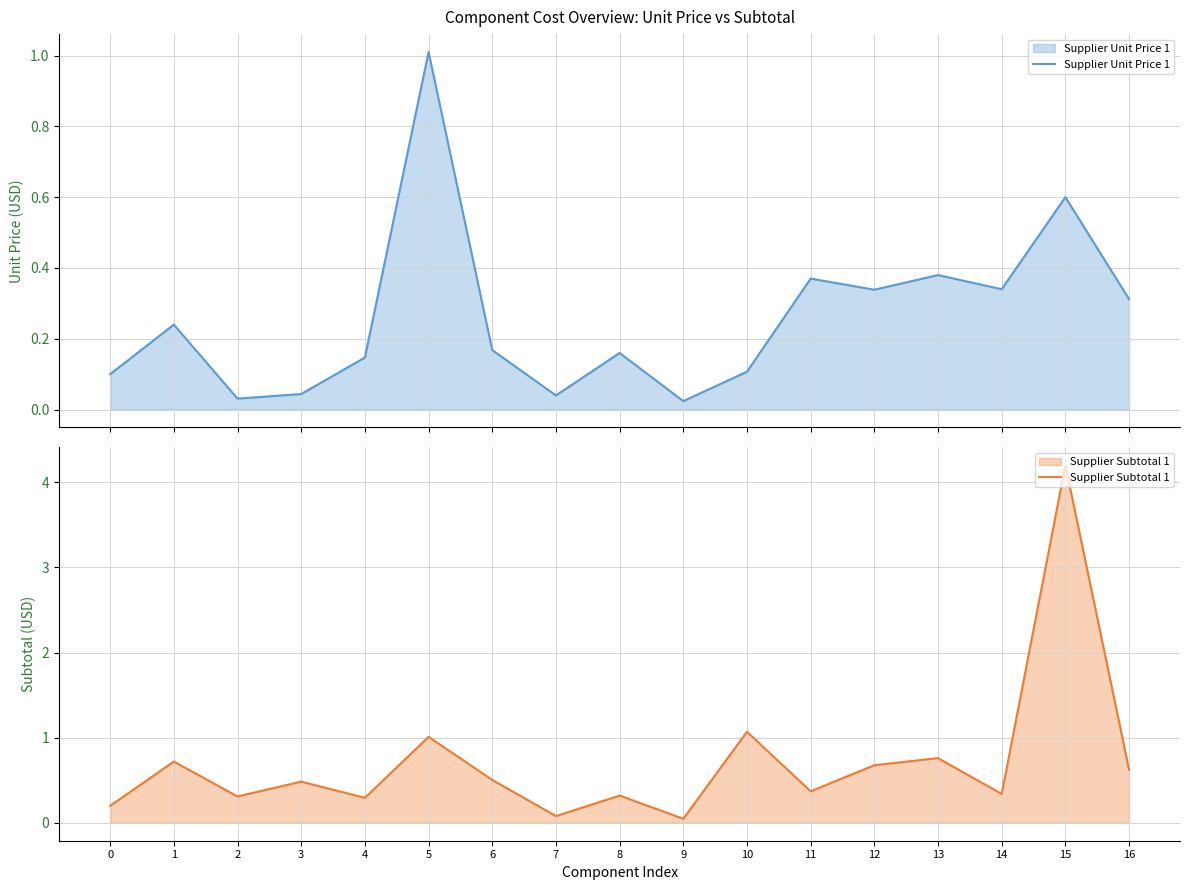

True or false: Supplier Unit Price 1 and Supplier Subtotal 1 intersect in this chart.

False